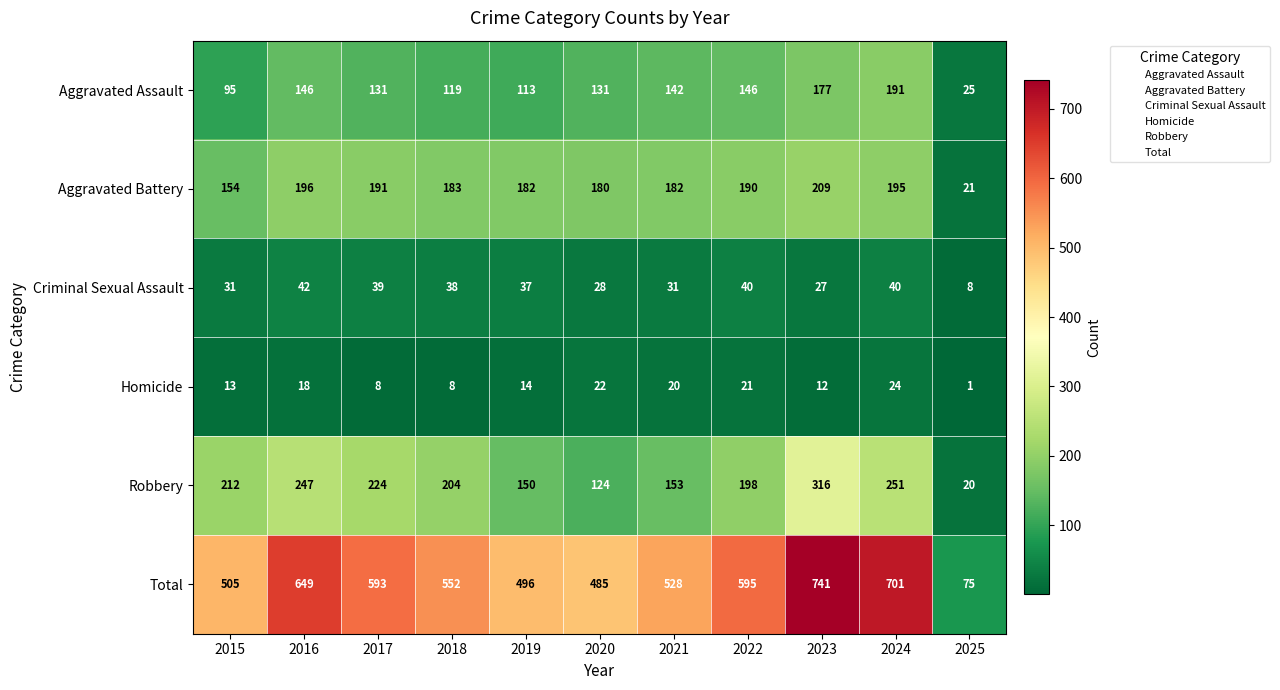

What is the spread (max minus min) of values at 2023?

729